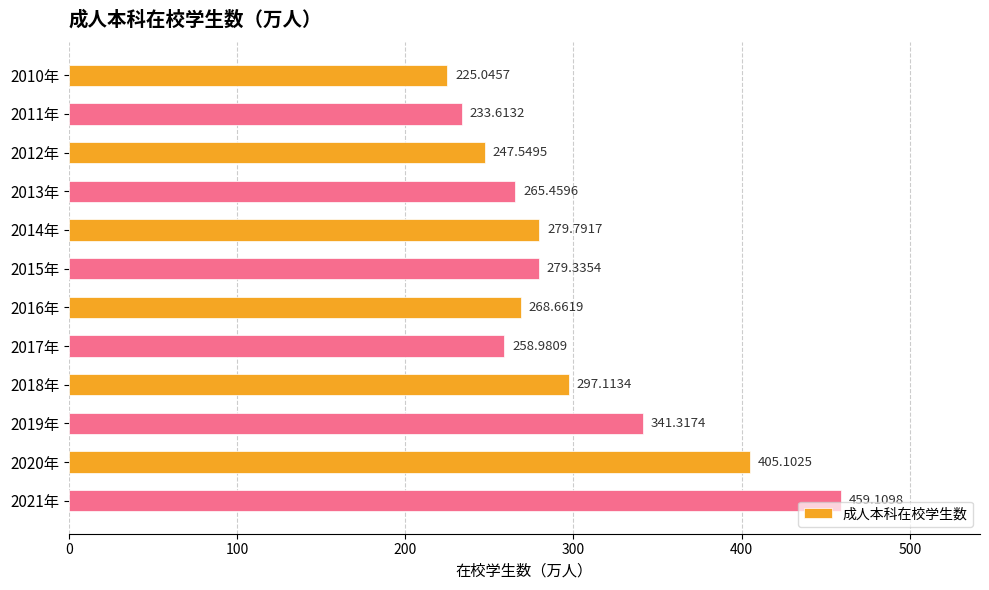

List the labels in order of value, smallest first.

2010年, 2011年, 2012年, 2017年, 2013年, 2016年, 2015年, 2014年, 2018年, 2019年, 2020年, 2021年